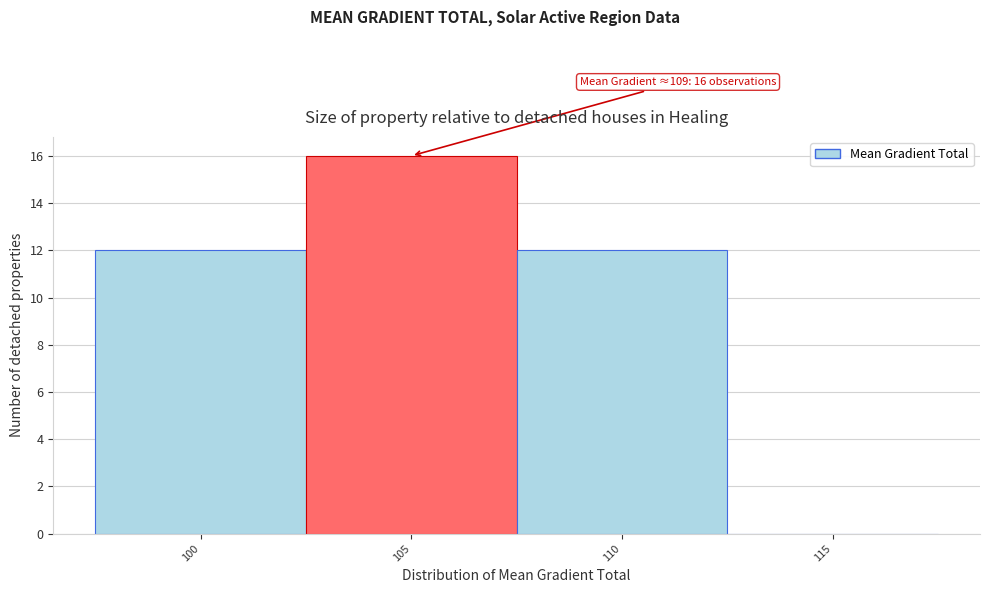

Reading left to right, extract all data points from this chart.

100=12	105=16	110=12	115=0